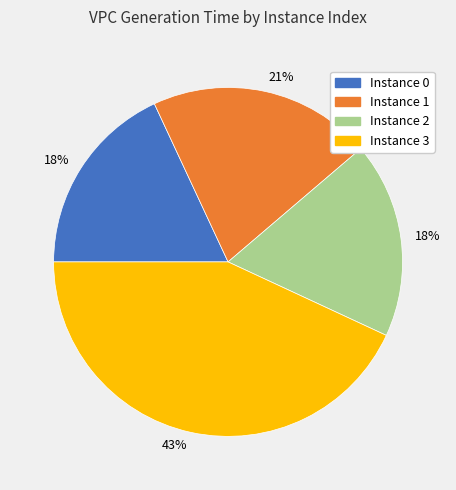

Is the sum of Instance 2 and Instance 3 greater than half?

Yes